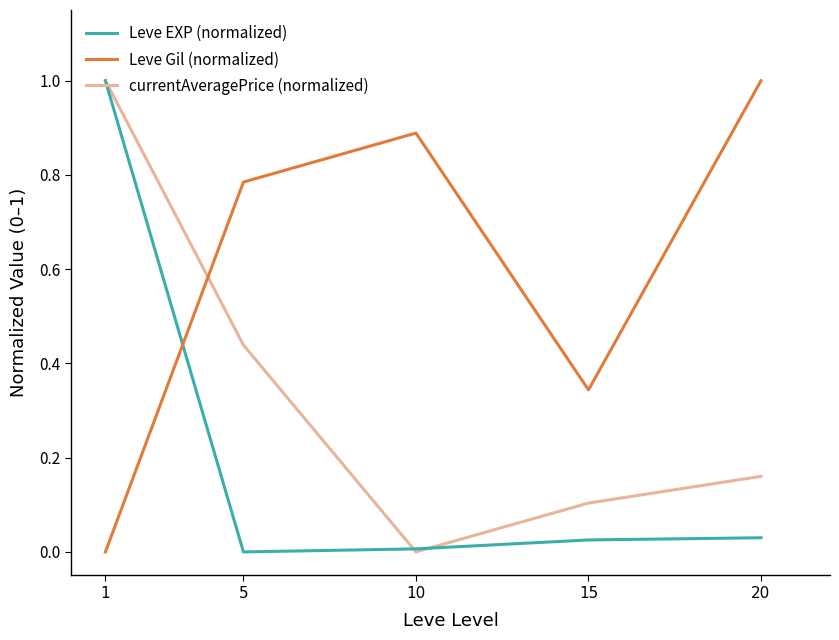

List the series in order of their overall mean, lowest first.

Leve EXP (normalized), currentAveragePrice (normalized), Leve Gil (normalized)